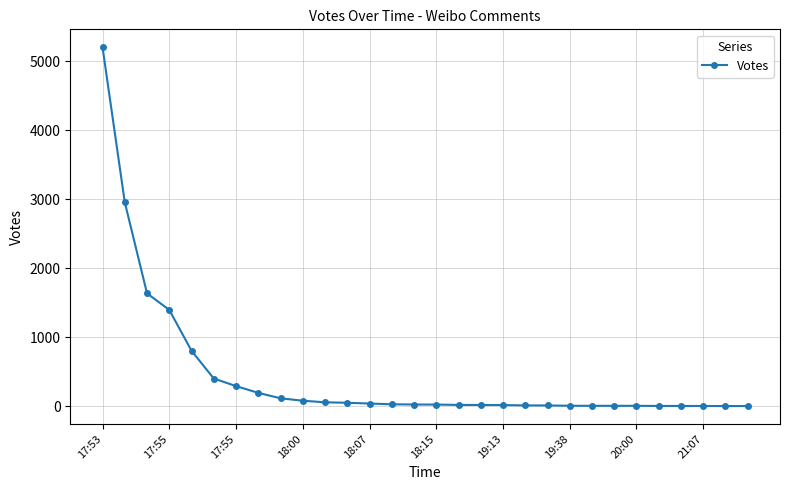

What is the sum of all values?

13367